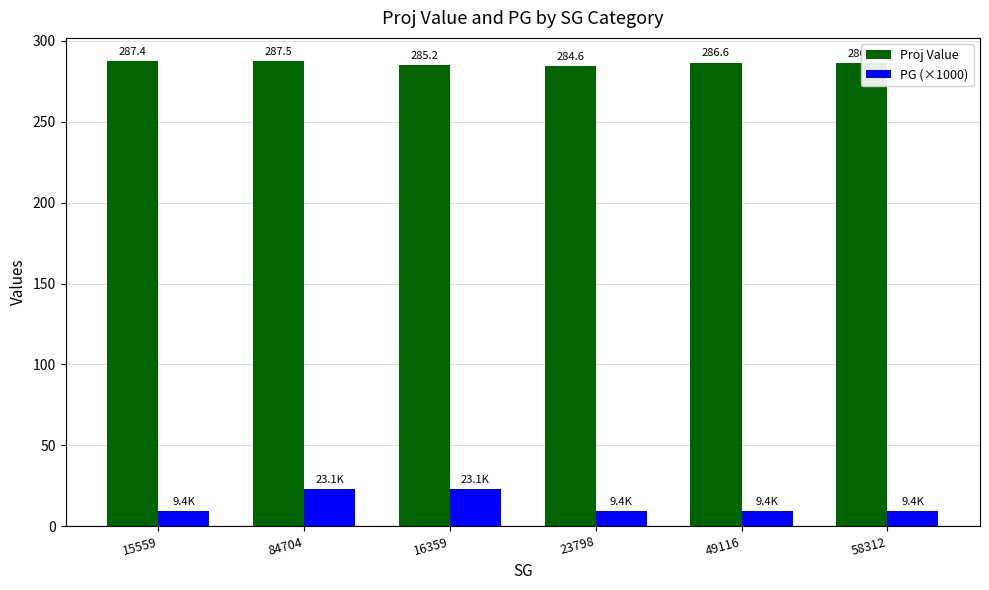

At how many categories does at least one series exceed 125?

6